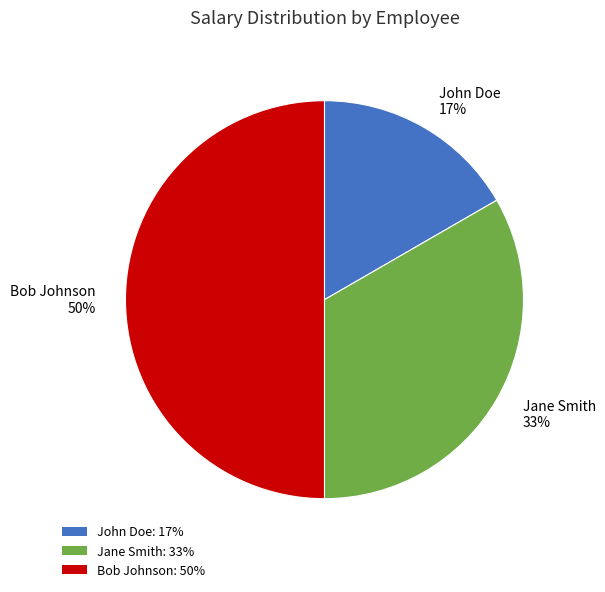

Combined, do Jane Smith and Bob Johnson account for over 50%?

Yes